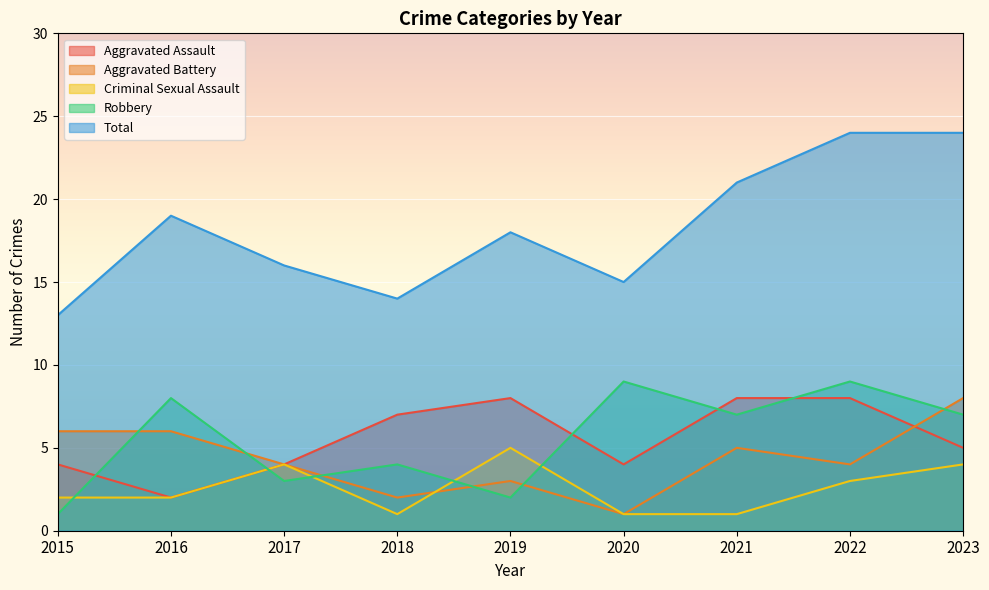

The value of Total at 2019 is 4. True or false?

False